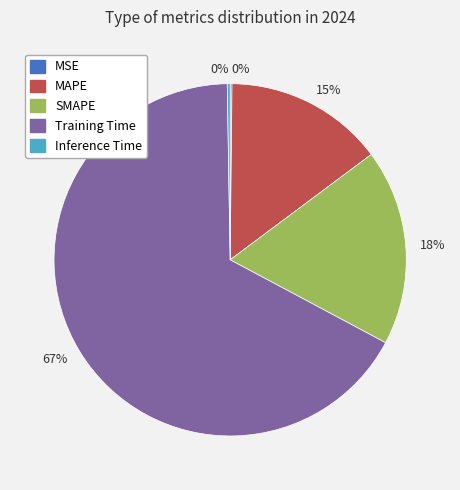

Does any single category account for the majority?

Yes